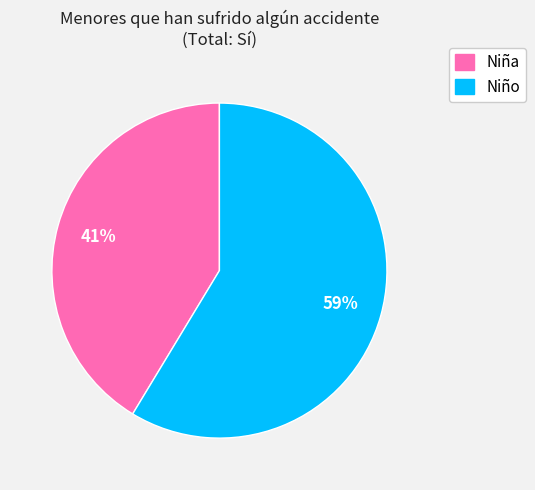

Is it true that Niño is 73% of the pie?

False